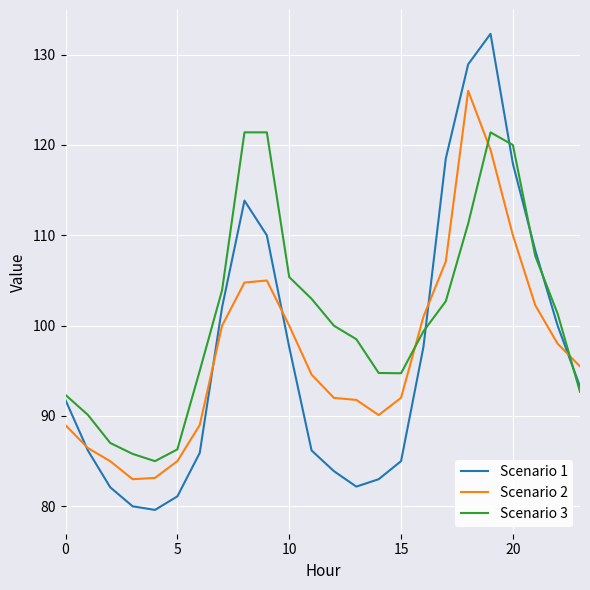

What is the minimum value shown in the chart?

79.6